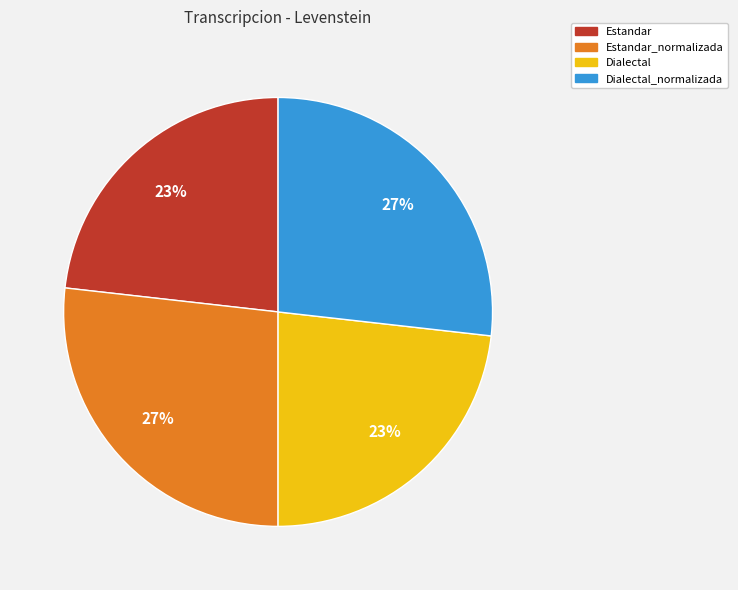

To the nearest percent, what is the difference between the largest and smallest slice percentages?

4%